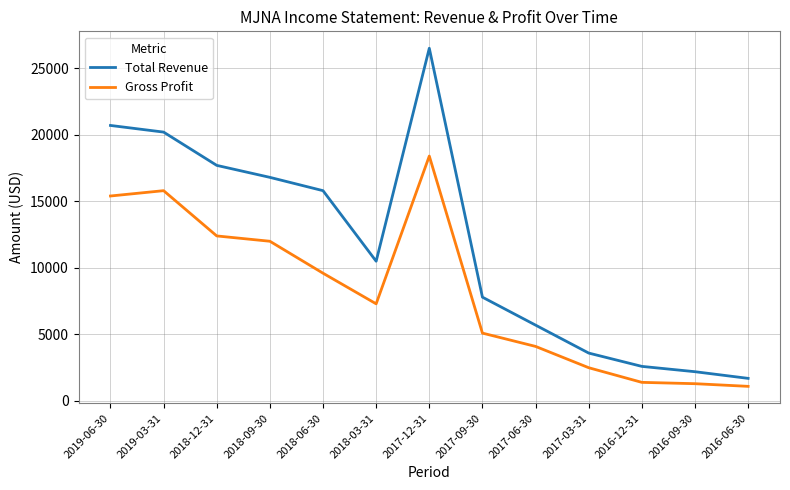

What is the sum of all Gross Profit values?

106400